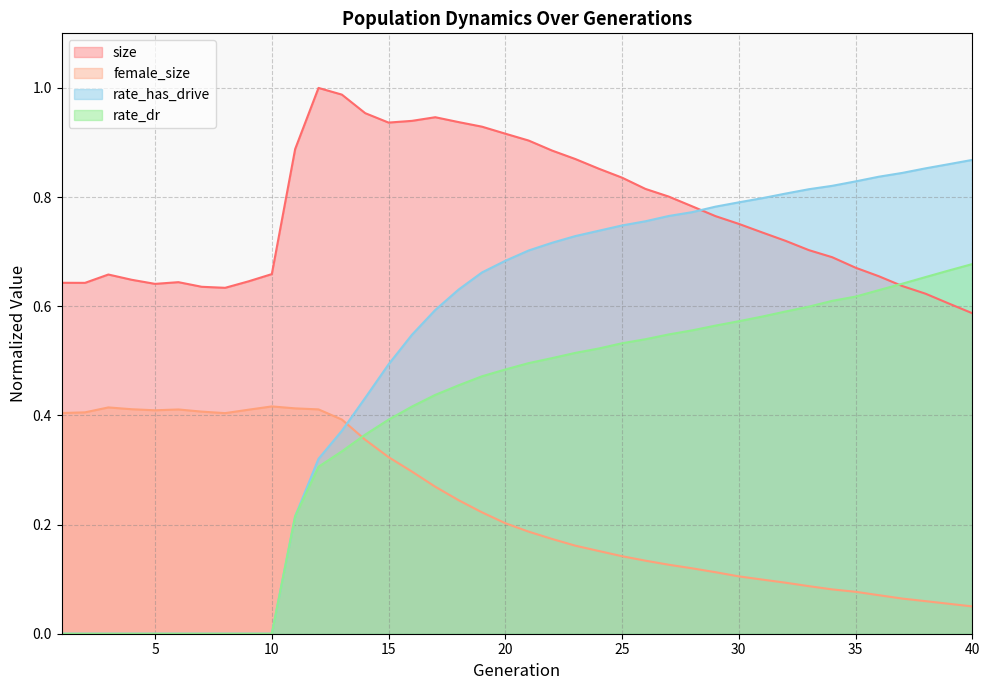

Between 35 and 37, which is larger?

35